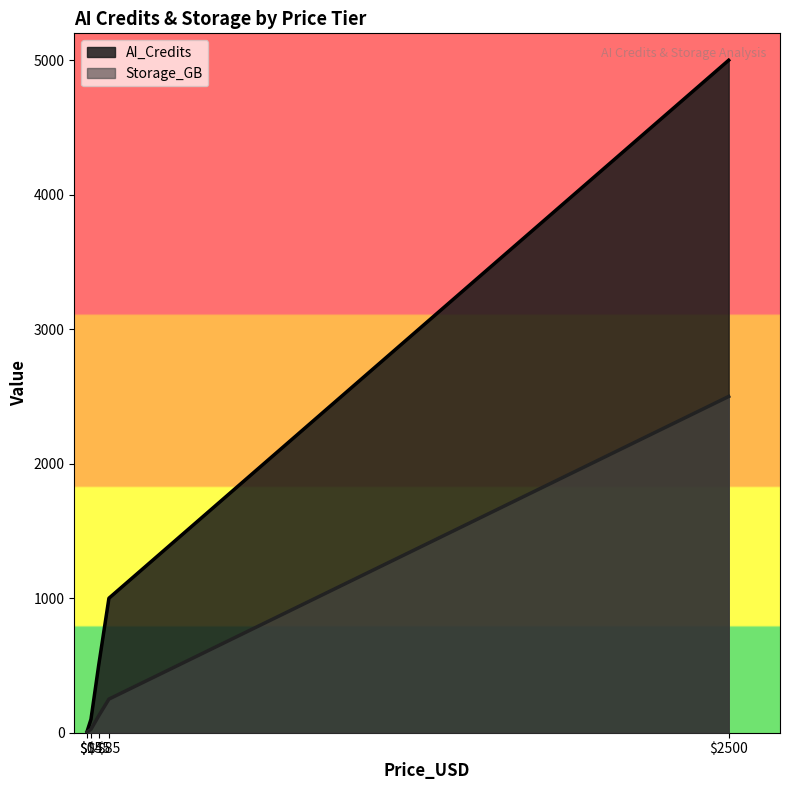

Which has a higher value, 0 or 2500?

2500